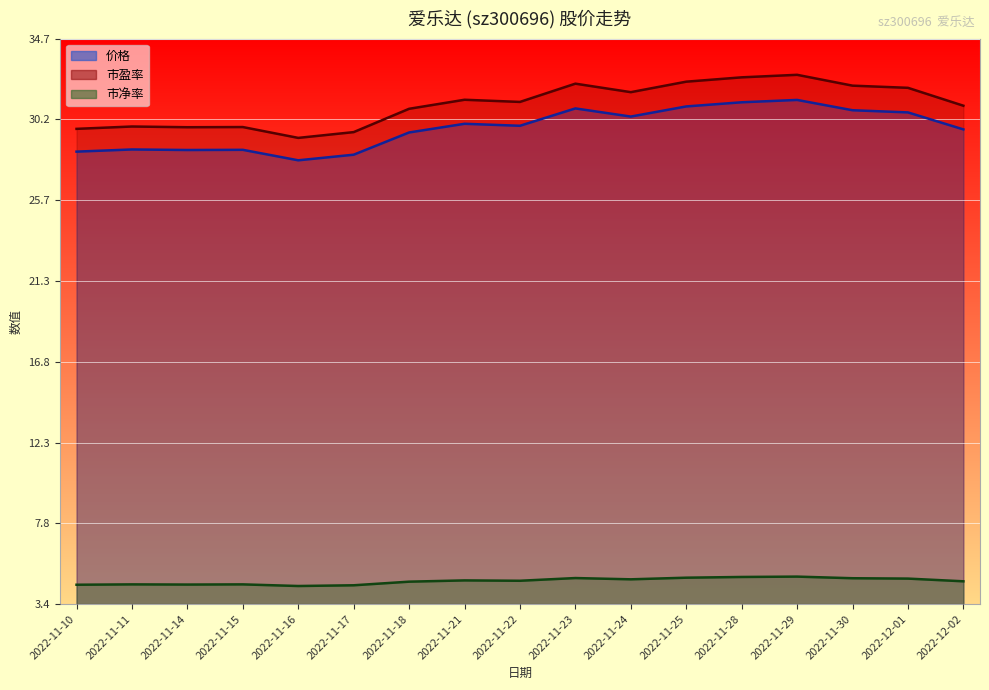

At which category is the sum across all series the highest?

2022-11-29